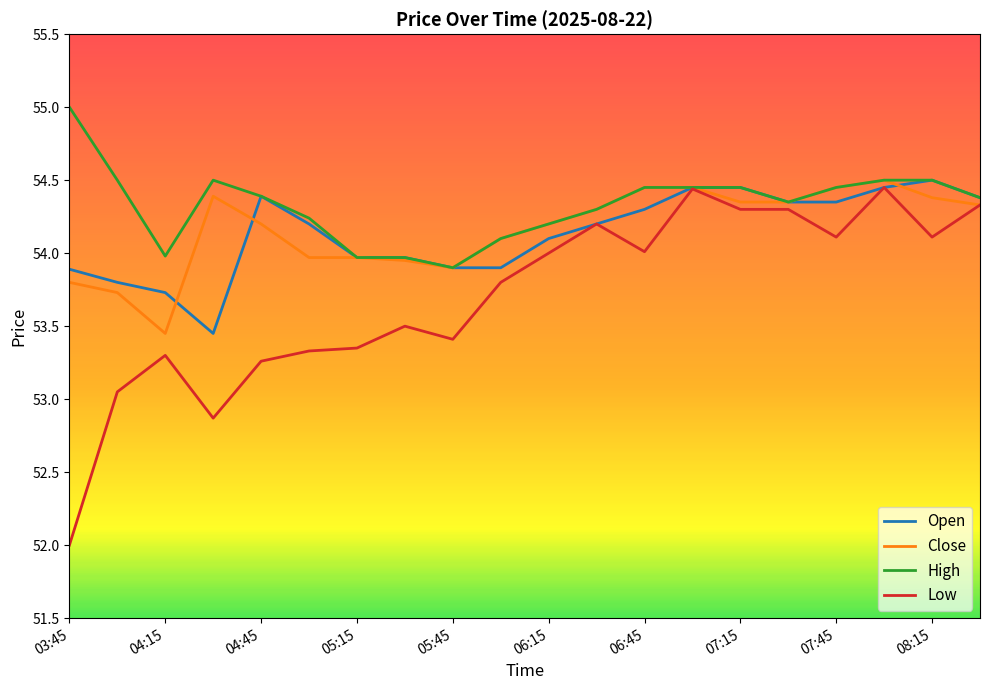

Which series has the widest spread of values?

Low